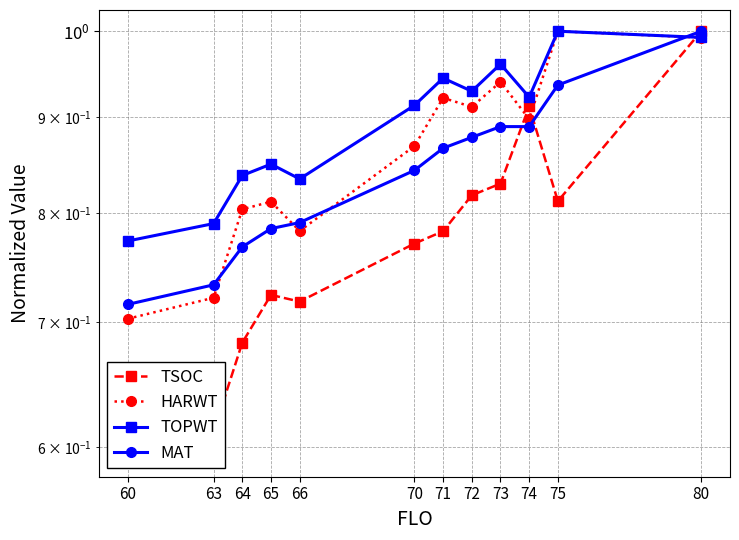

List the series in order of their peak value, lowest first.

TSOC, HARWT, TOPWT, MAT